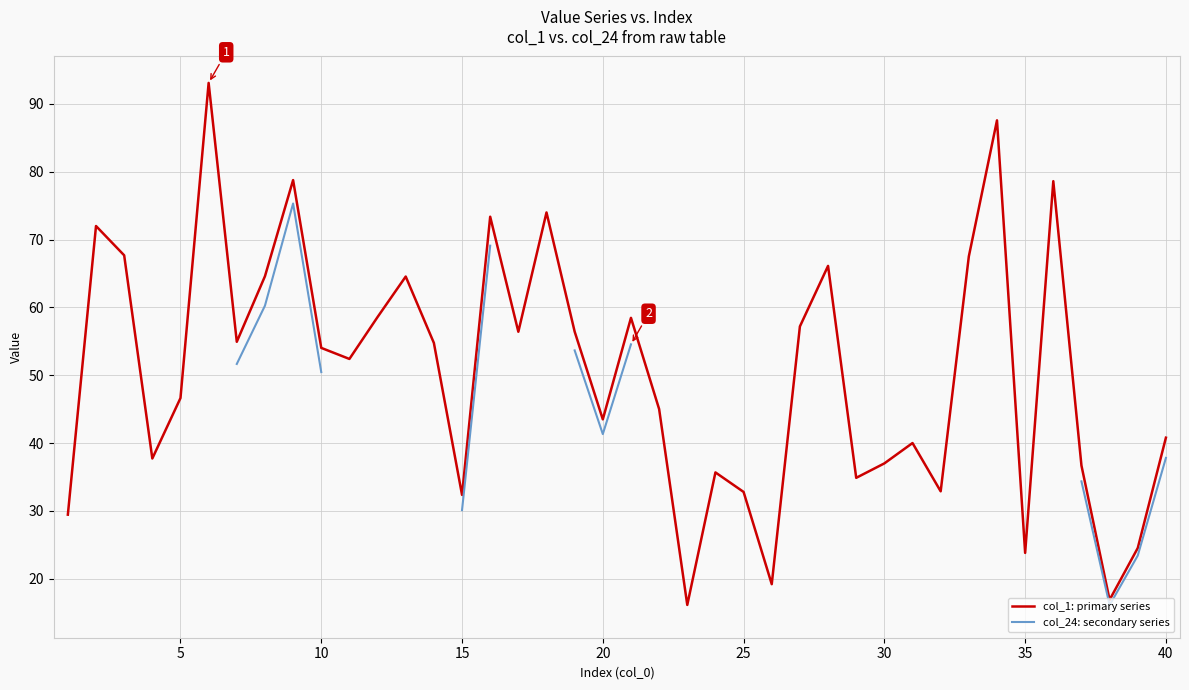

True or false: col_24: secondary series has more than 1 interior local peaks.

False